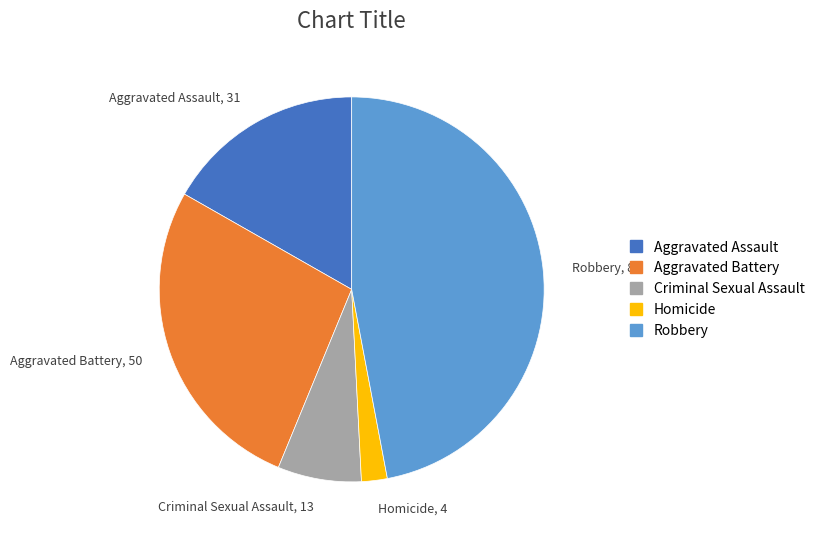

Combined, do Aggravated Assault and Criminal Sexual Assault account for over 50%?

No